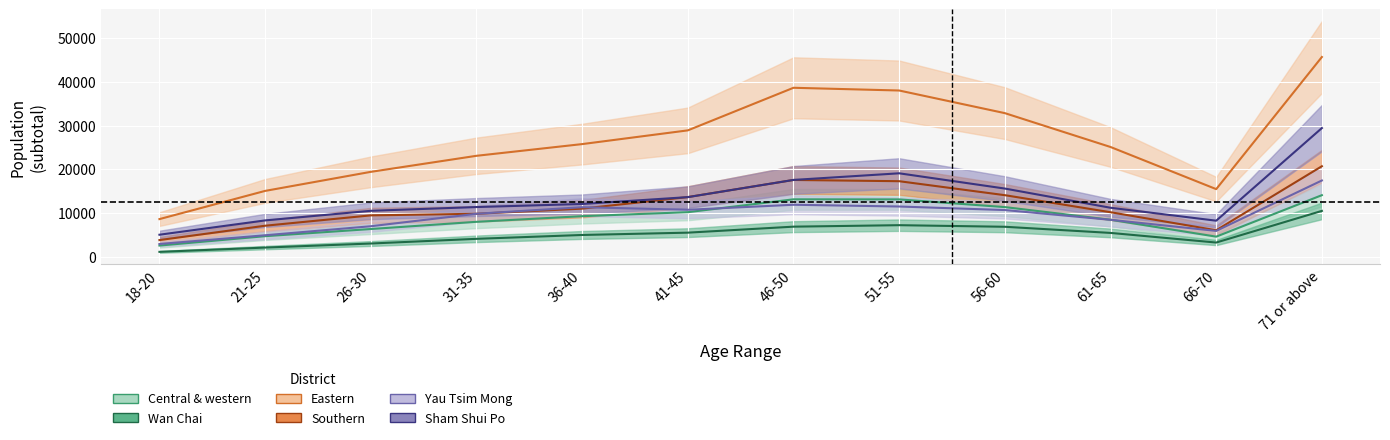

How many interior local valleys does the Wan Chai series have?

1